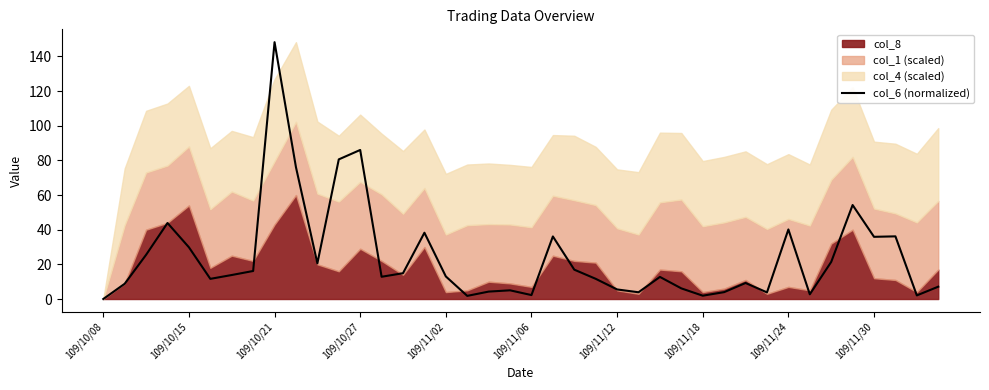

Which category has the highest value in the col_6 (normalized) series?

109/10/21